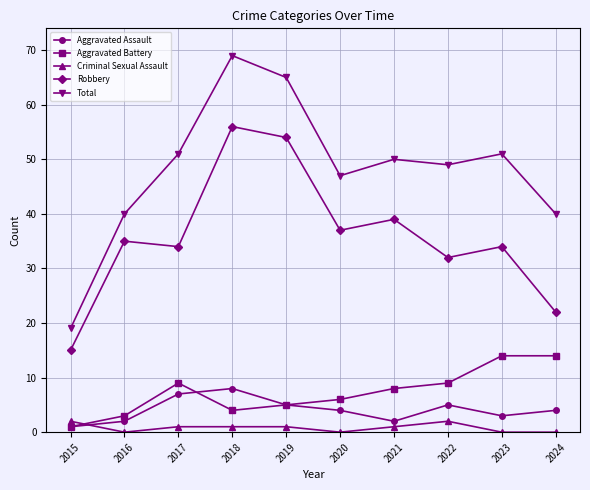

What is the difference between the maximum and minimum values in the Criminal Sexual Assault series?

2